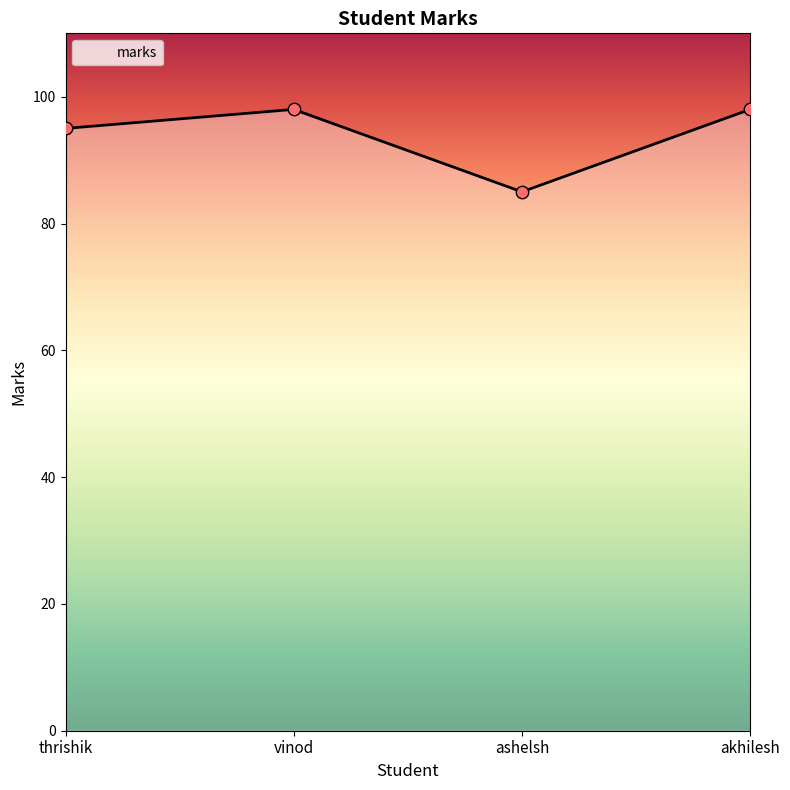

Approximately how many times larger is the value at akhilesh compared to thrishik?

1.0